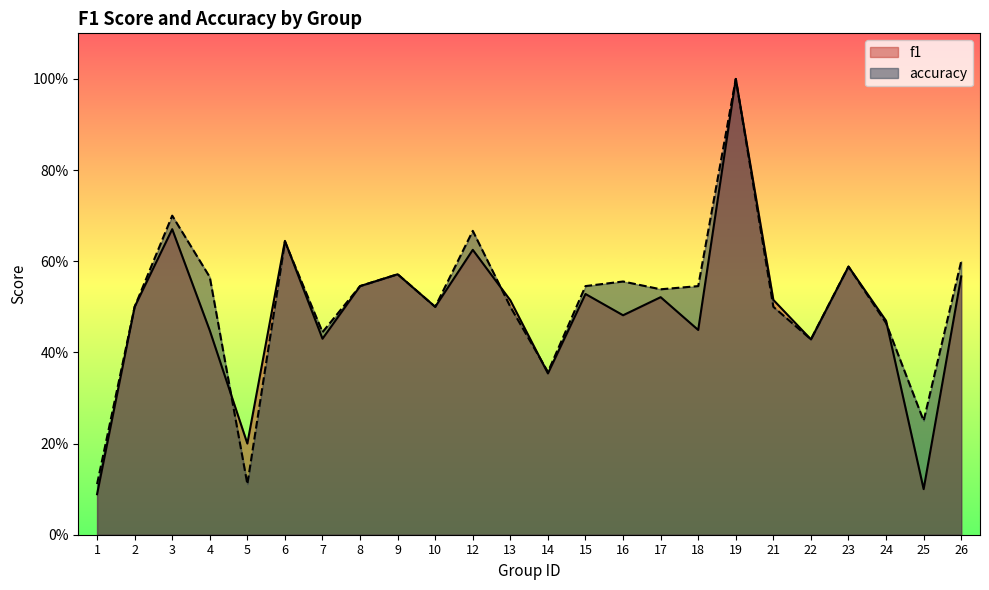

At which category does the chart reach its minimum across all series?

1